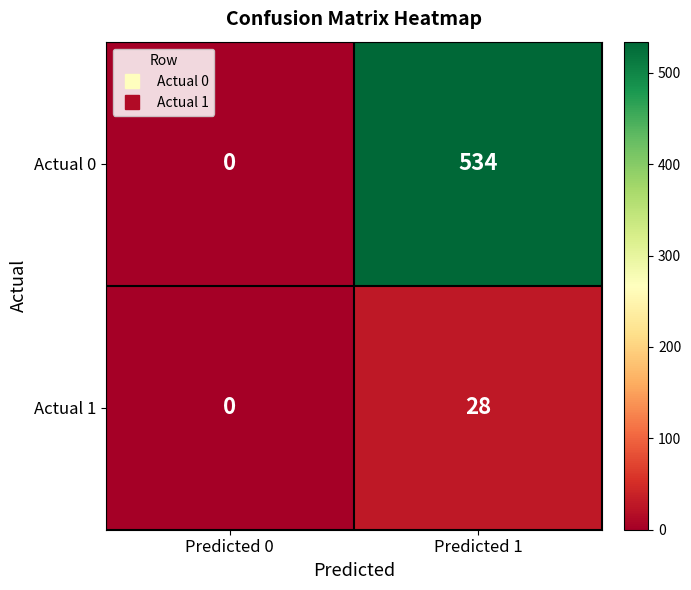

What is the maximum value shown in the chart?

534